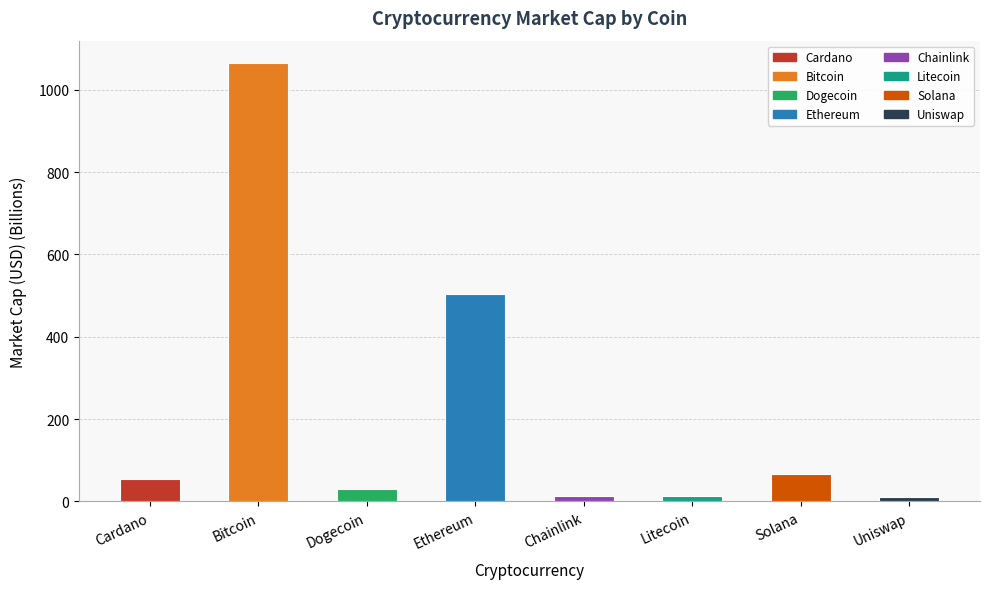

What is the label of the 4th bar from the right?

Chainlink